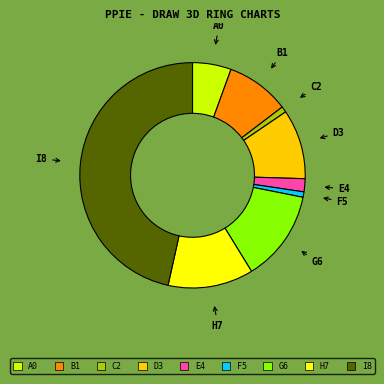

Is there any slice that represents more than half of the pie?

No